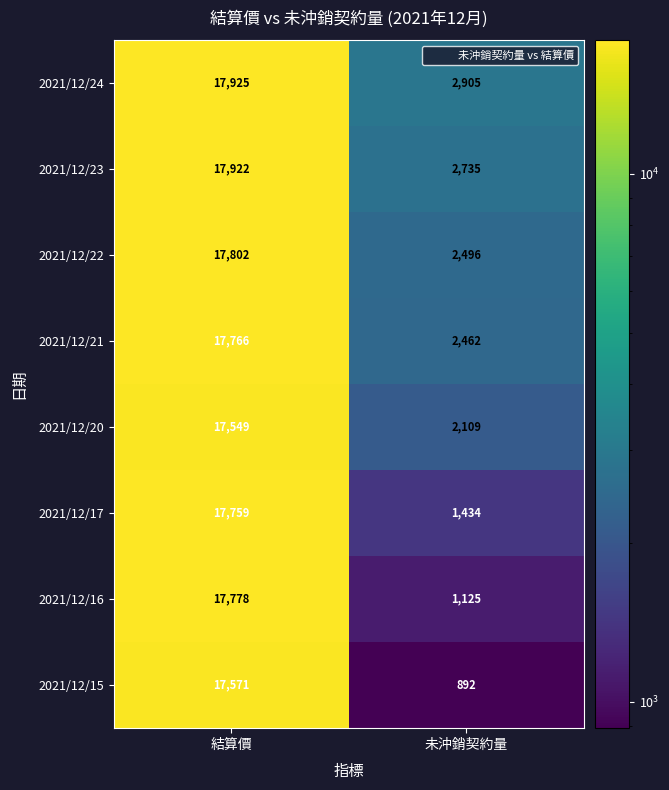

Between 結算價 and 未沖銷契約量, which series saw the biggest shift?

2021/12/15